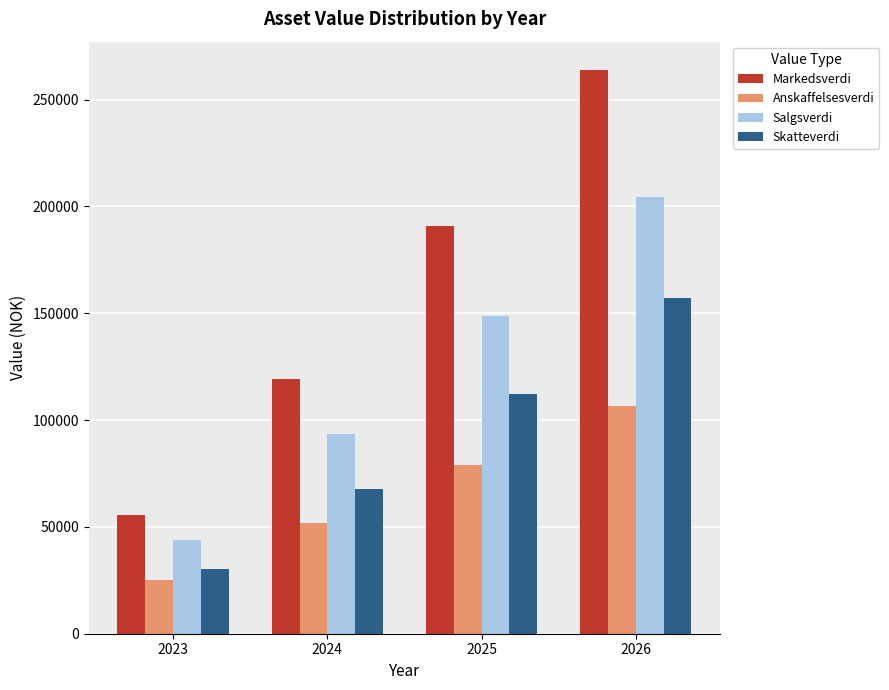

Rank the series by their maximum value, from highest to lowest.

Markedsverdi, Salgsverdi, Skatteverdi, Anskaffelsesverdi